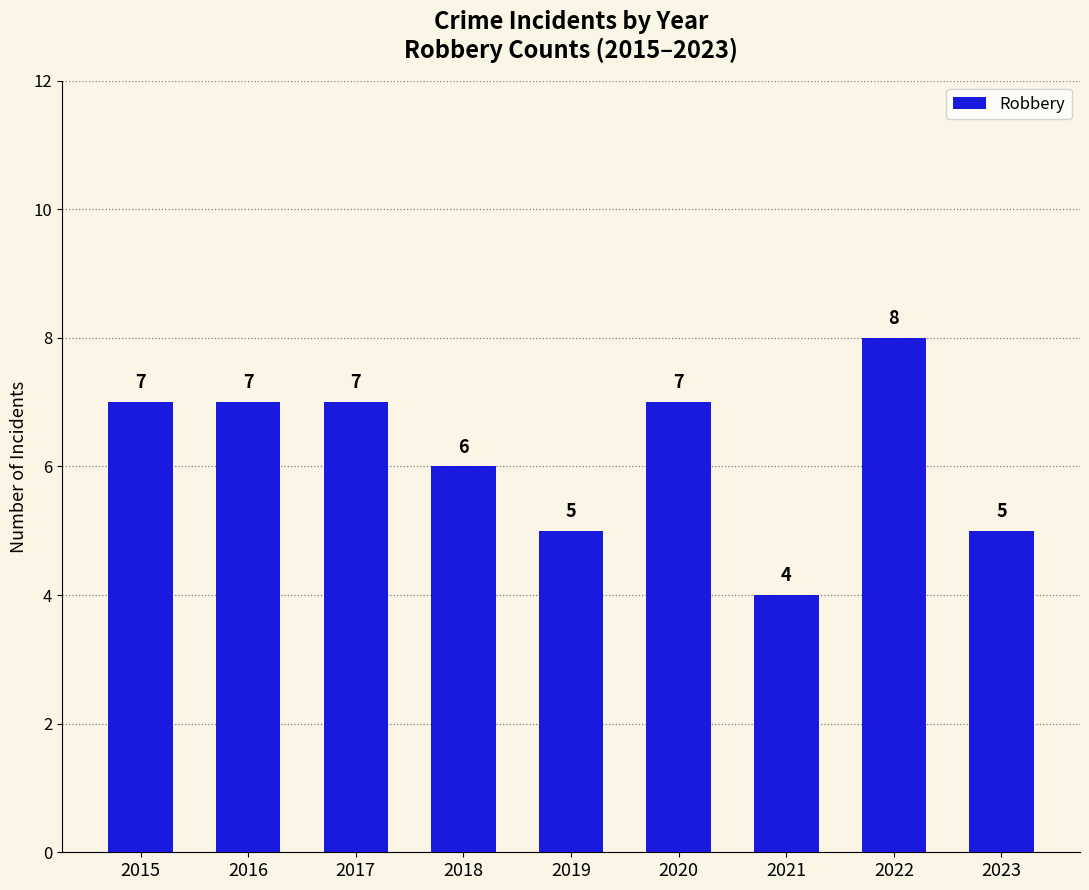

Reading right to left, list all the values displayed in this chart.

5	8	4	7	5	6	7	7	7